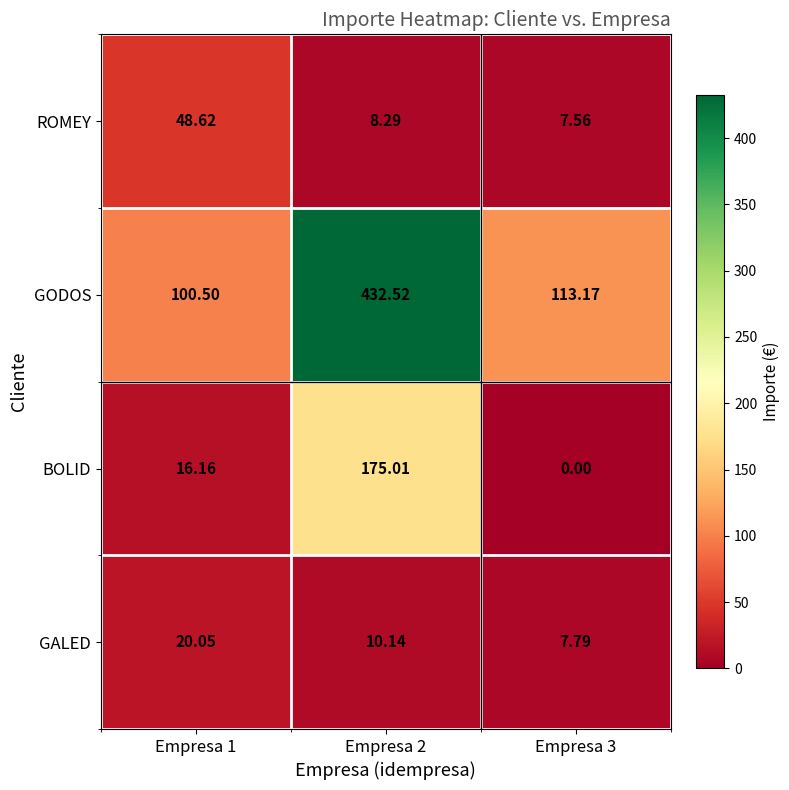

Count the number of data series in this chart.

4